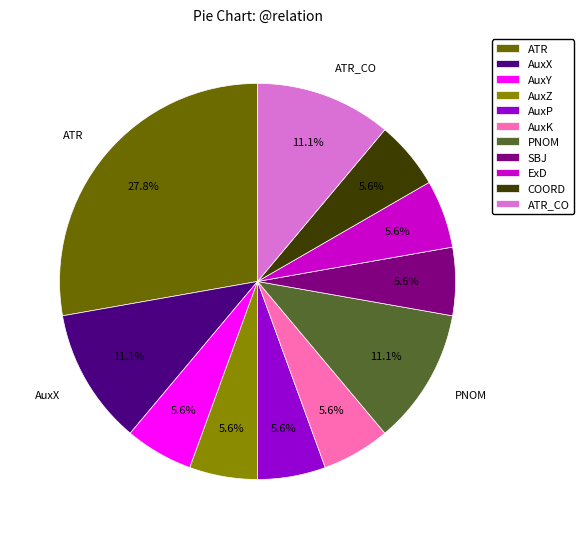

How many segments does this pie chart have?

11